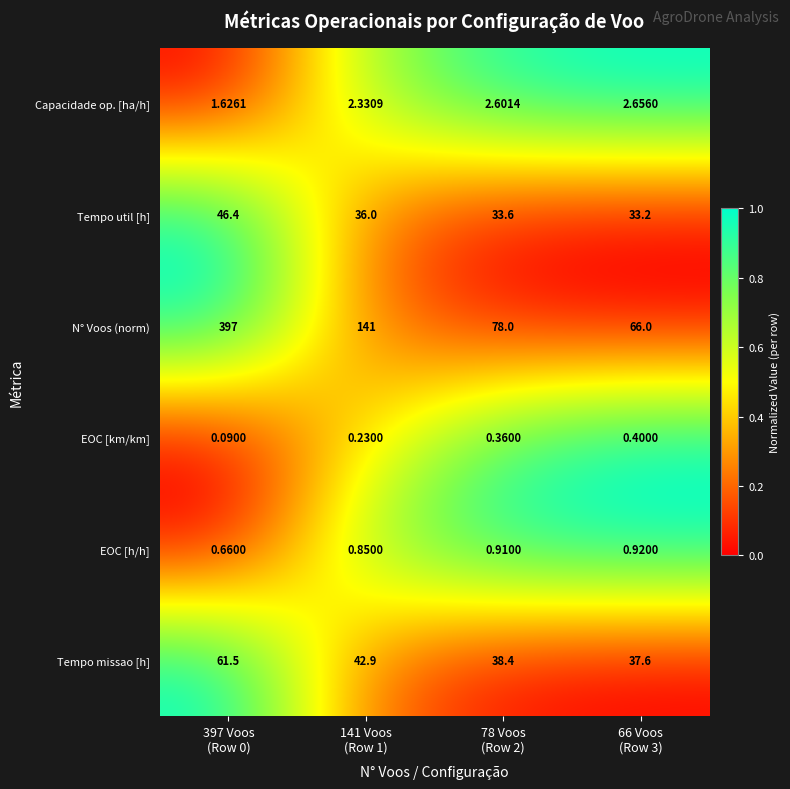

Which series has the largest total across all categories?

N° Voos (norm)